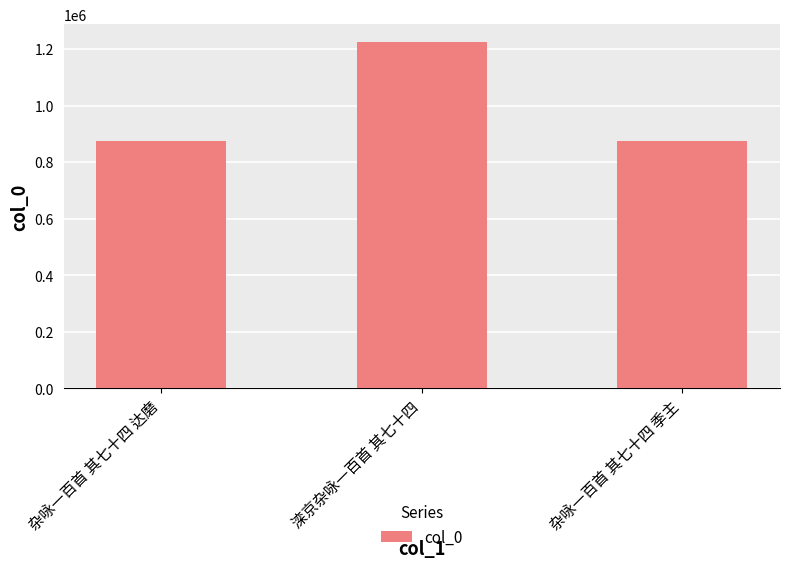

Approximately how many times larger is the value at 滦京杂咏一百首 其七十四 compared to 杂咏一百首 其七十四 季主?

1.4